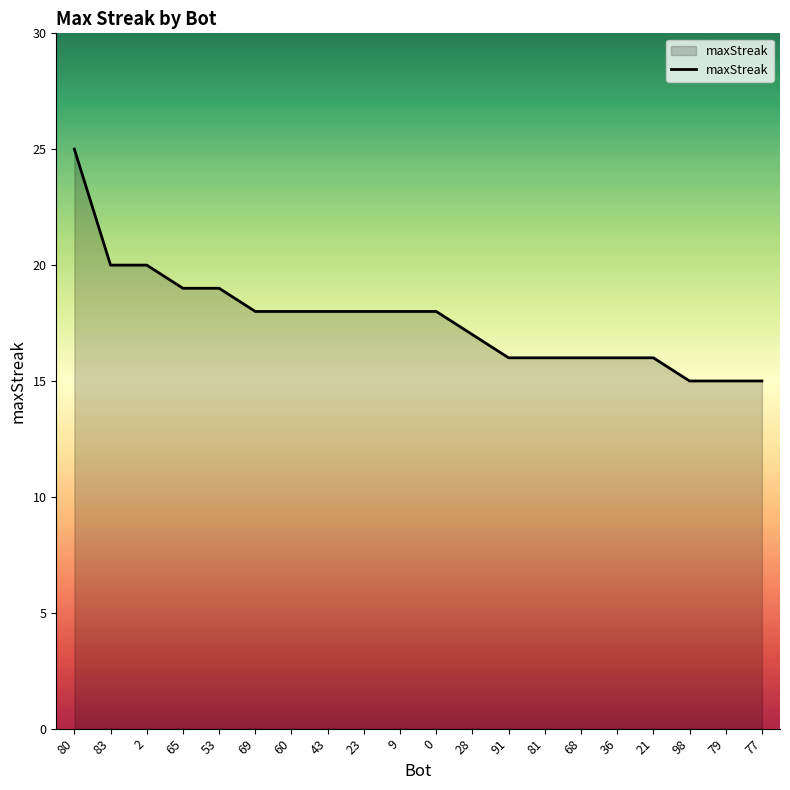

What is the difference between the values at 0 and 21?

2